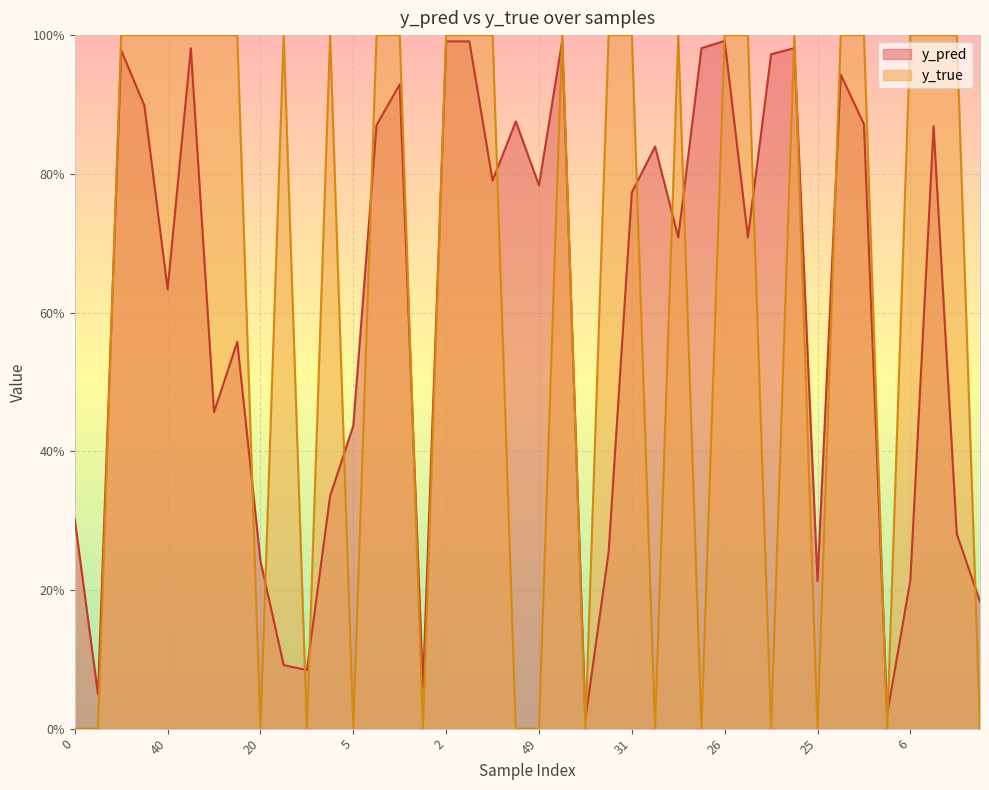

True or false: y_true and y_pred cross at least once.

True